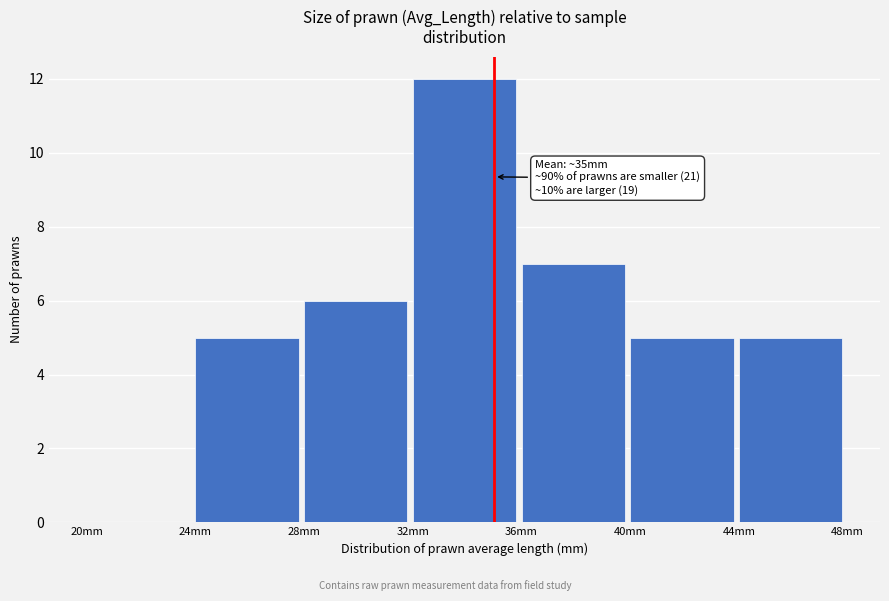

Over which range of the x-axis is the bar tallest?

32 to 36